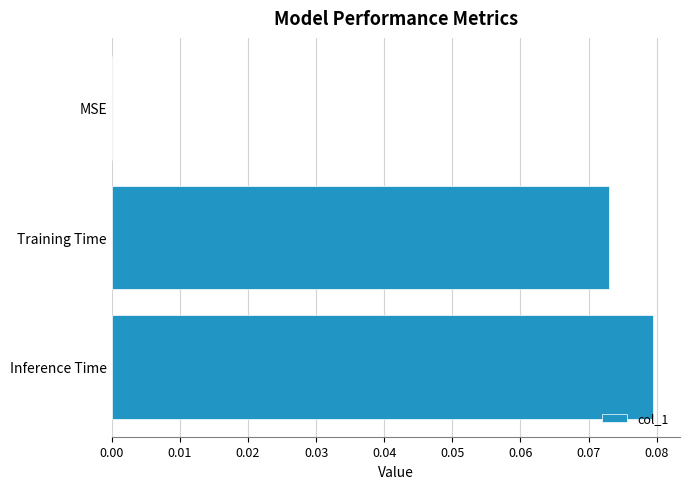

The chart shows a value of 0.0 at MSE. True or false?

True